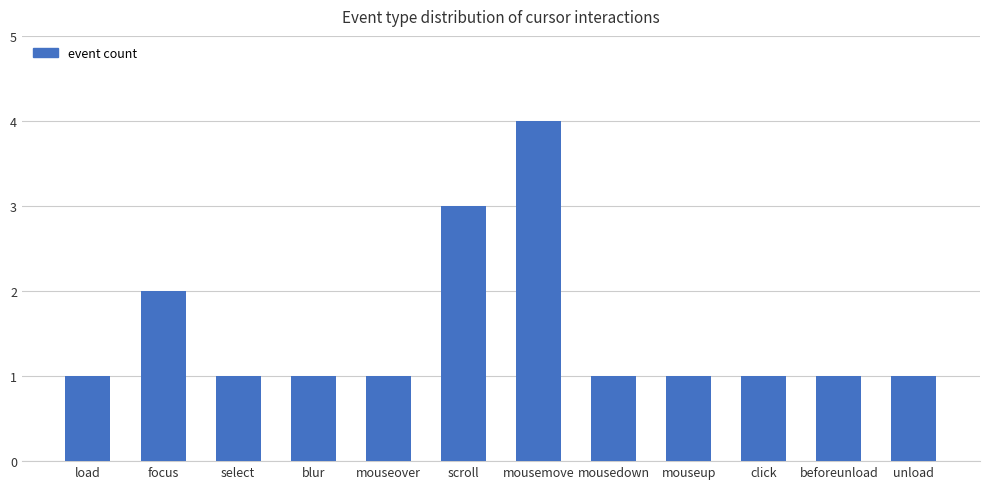

What is the label of the 9th bar from the left?

mouseup